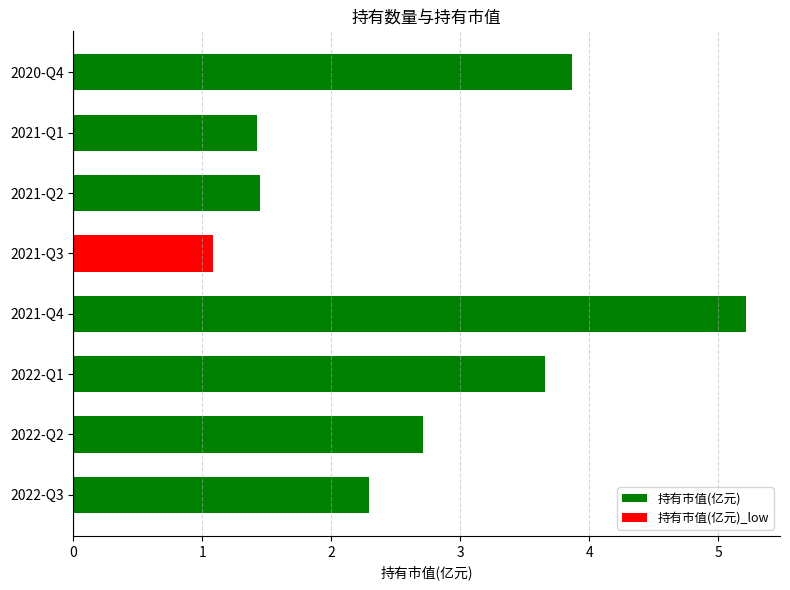

How many data points are less than 2?

3